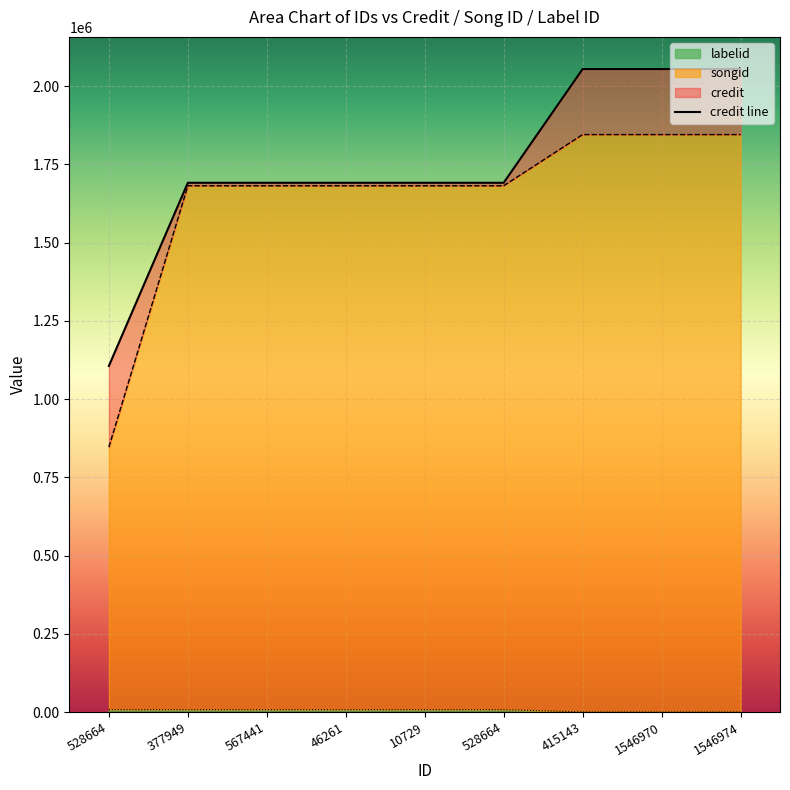

What is the difference between the maximum and minimum values in the labelid series?

7631